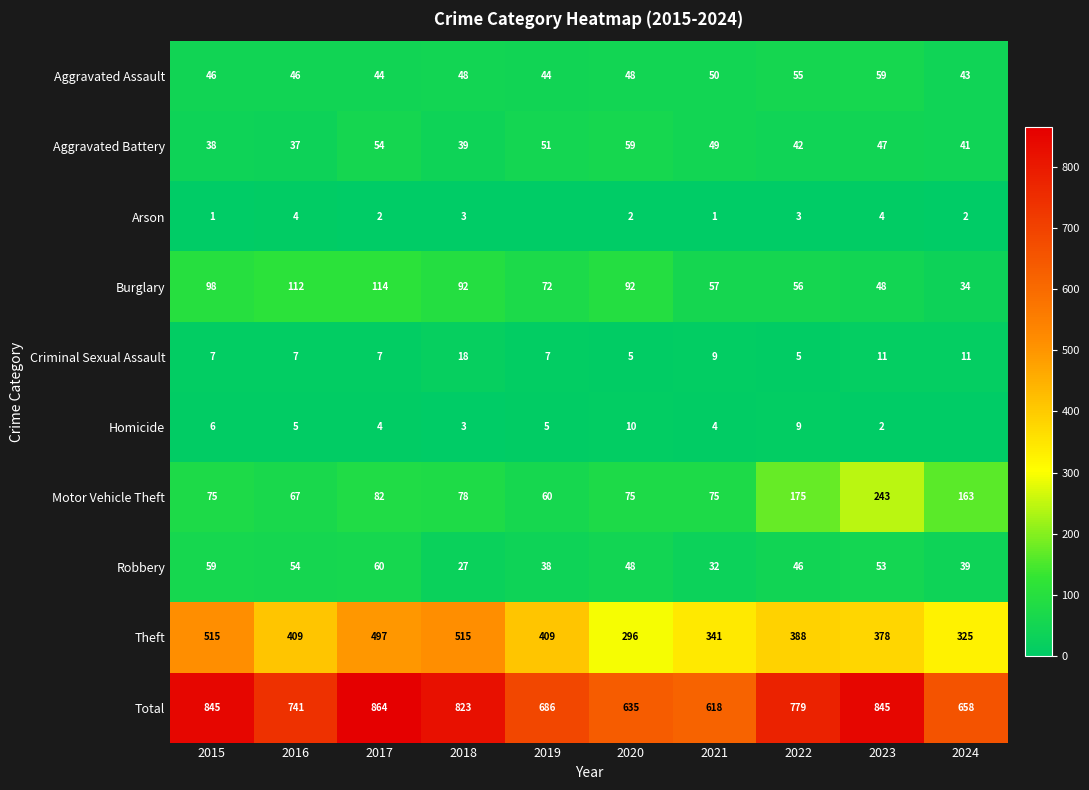

Which category has the lowest value across all series?

2019